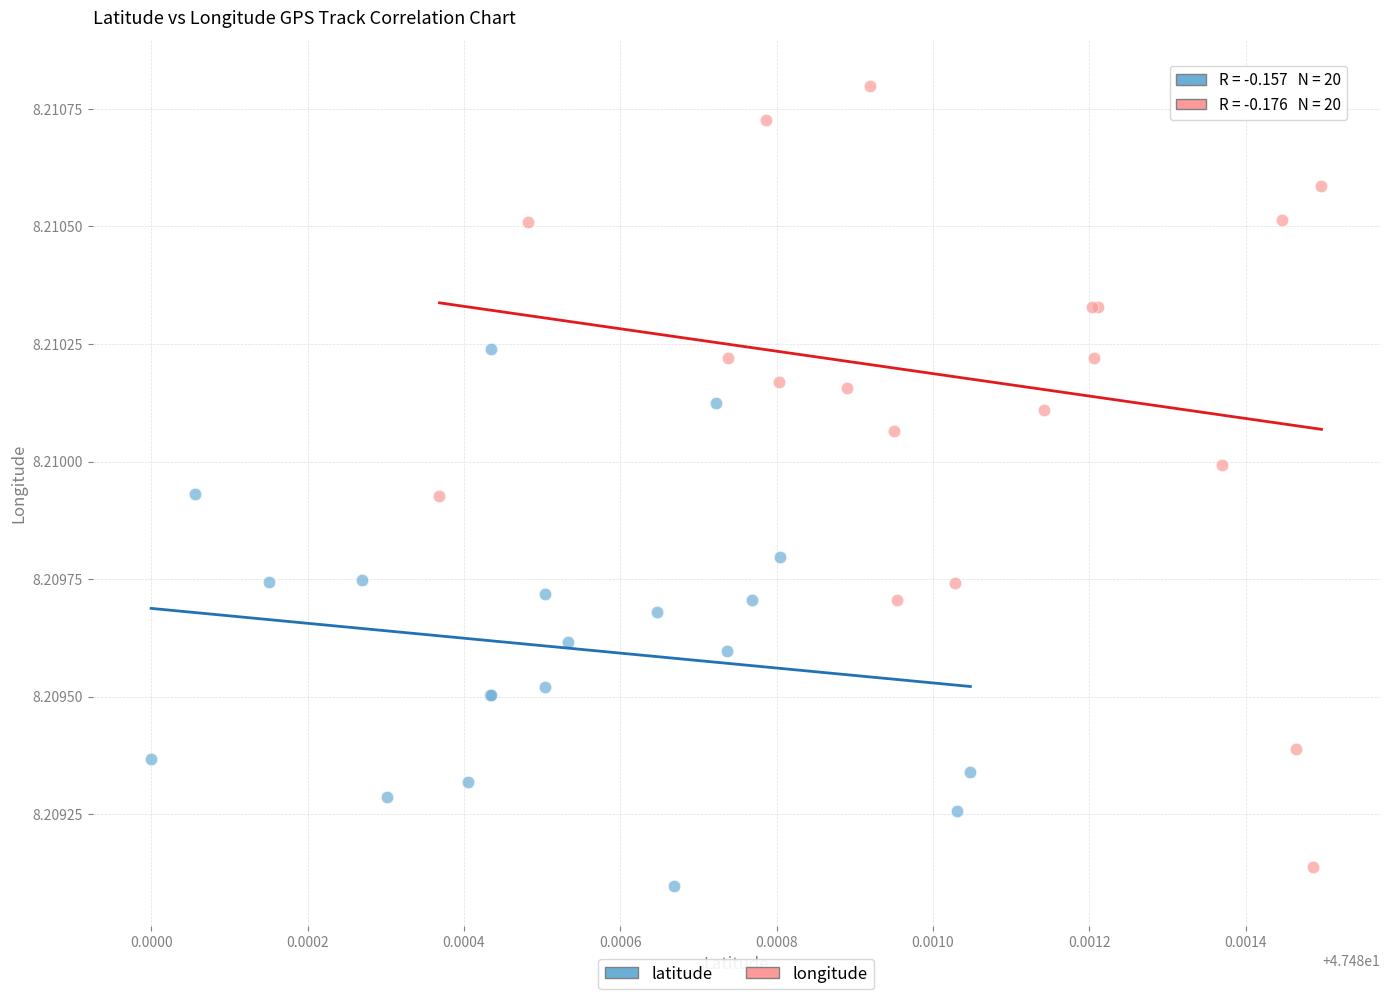

What are all the series names shown in the legend?

latitude, longitude